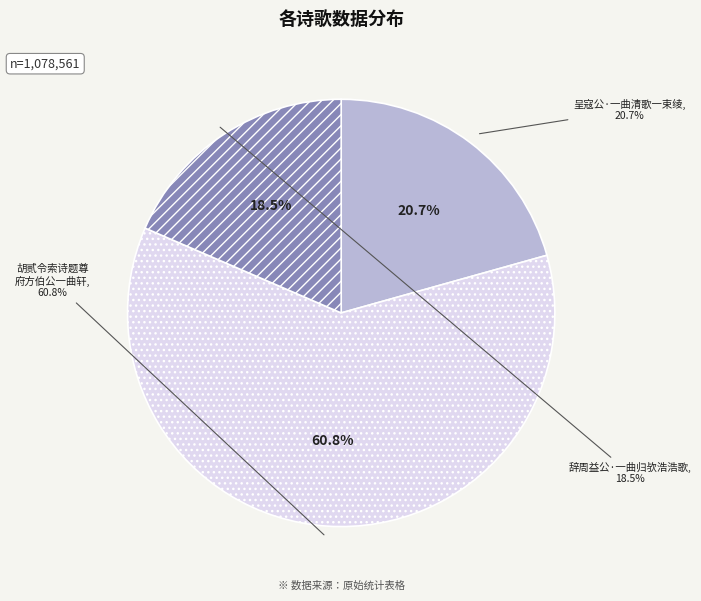

To the nearest percent, what is the average slice percentage?

33%